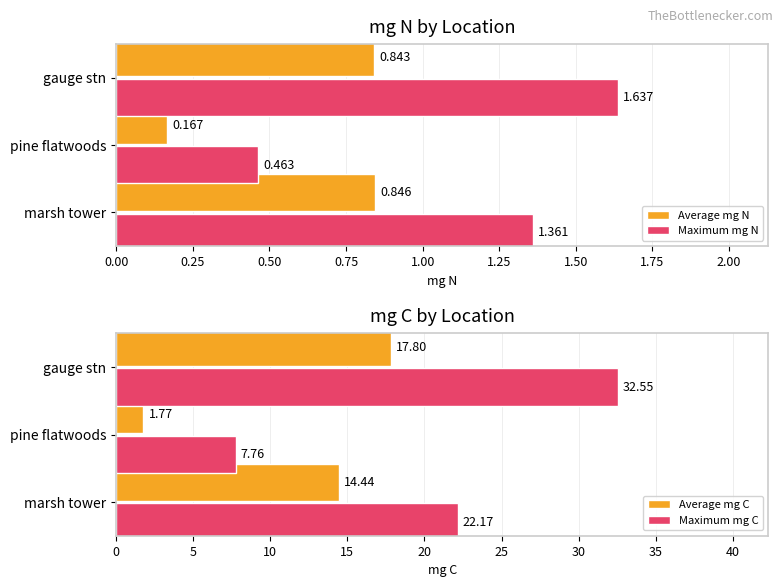

At how many categories does at least one series exceed 21?

2